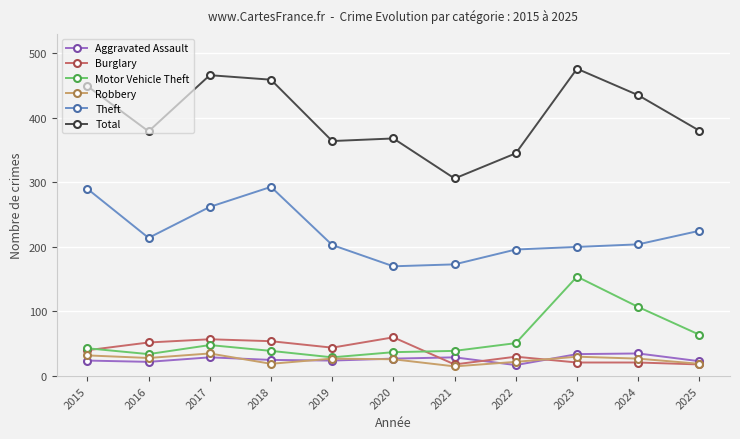

How many distinct data groups are displayed?

6